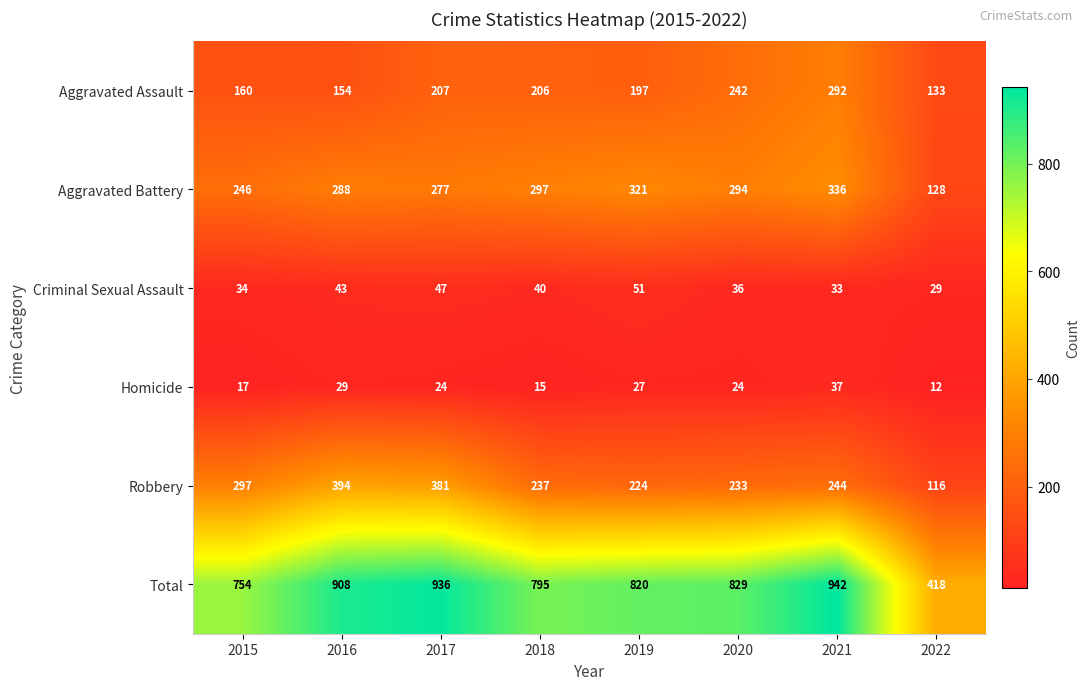

Which series has the largest range (max minus min)?

Total